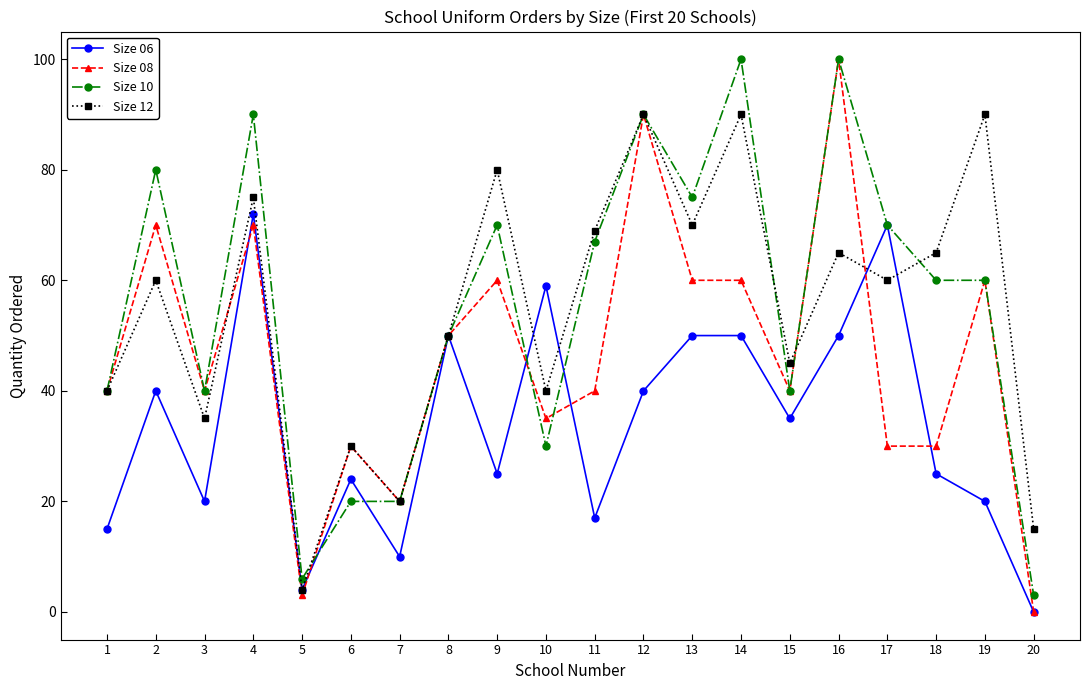

What is the value of the Size 08 point at the 3rd from the left?

40